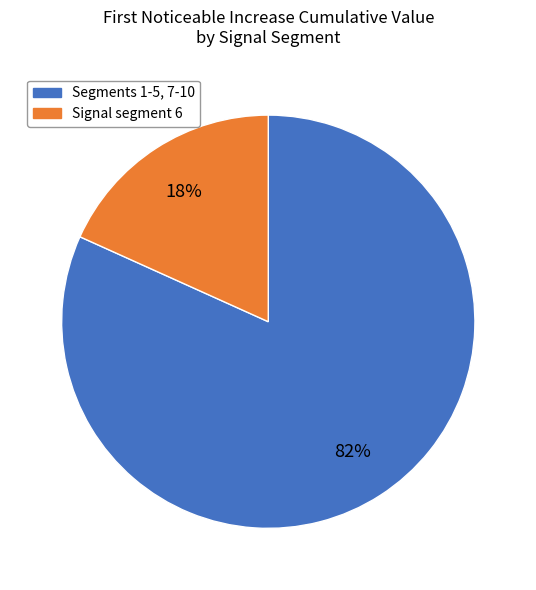

To the nearest percent, what is the average slice percentage?

50%